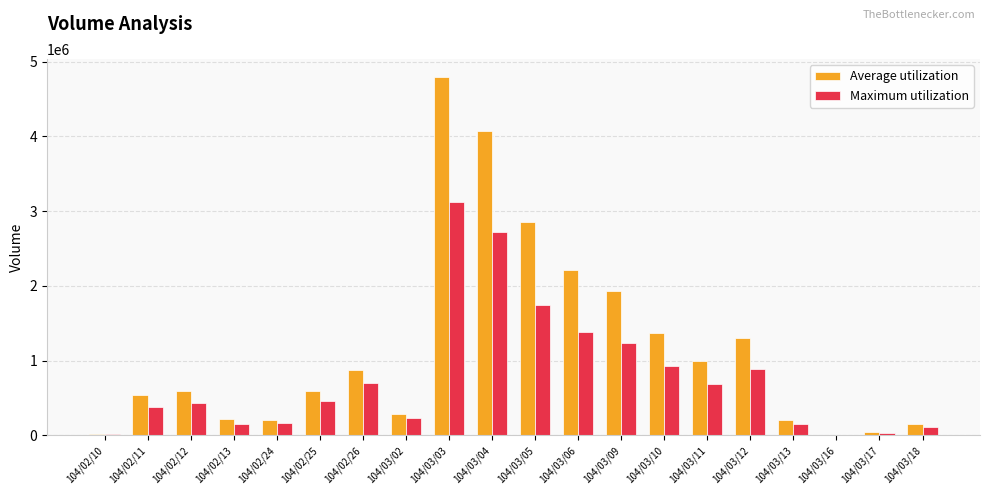

Which series has the widest spread of values?

Average utilization